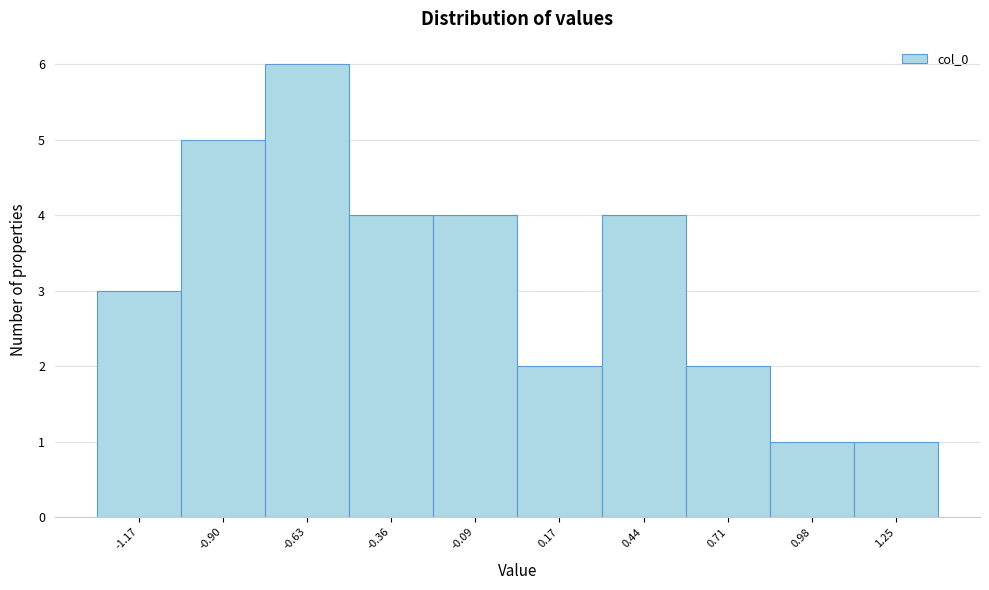

Reading right to left, transcribe all the data shown in this chart.

1.25=1	0.98=1	0.71=2	0.44=4	0.17=2	-0.09=4	-0.36=4	-0.63=6	-0.90=5	-1.17=3